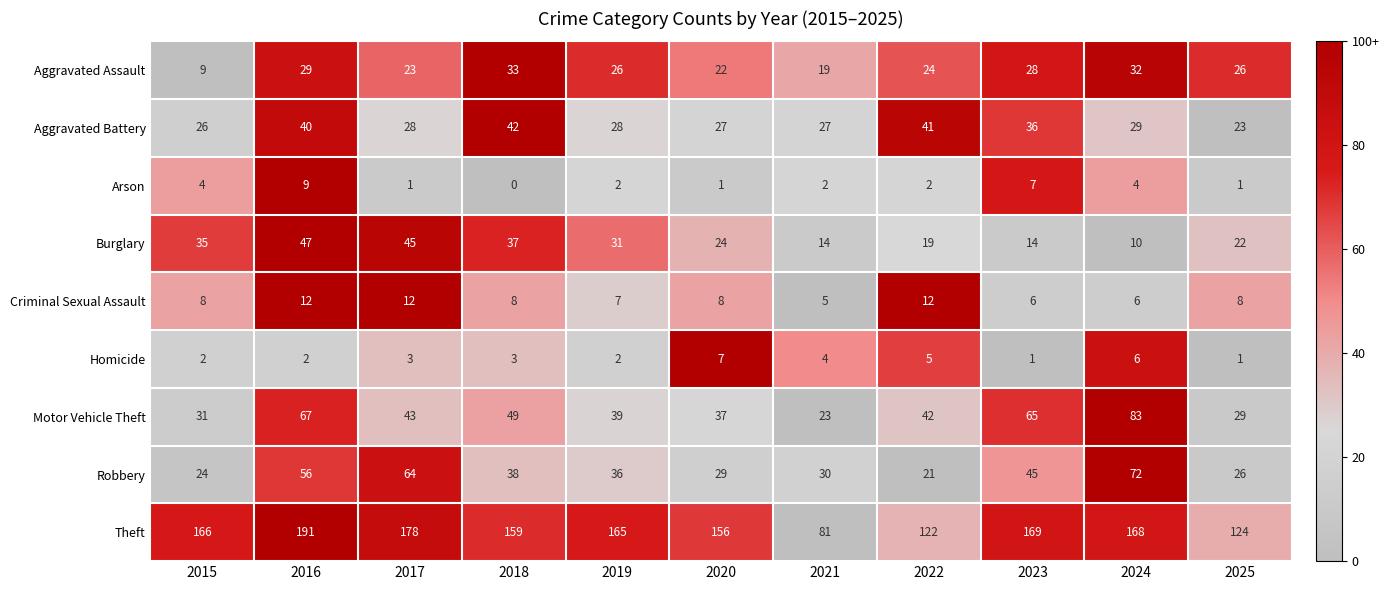

At how many categories does at least one series exceed 150?

8